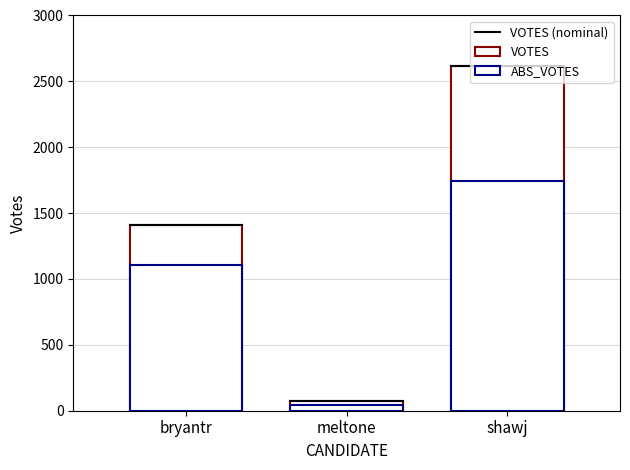

Rank the categories by VOTES value from highest to lowest.

shawj, bryantr, meltone